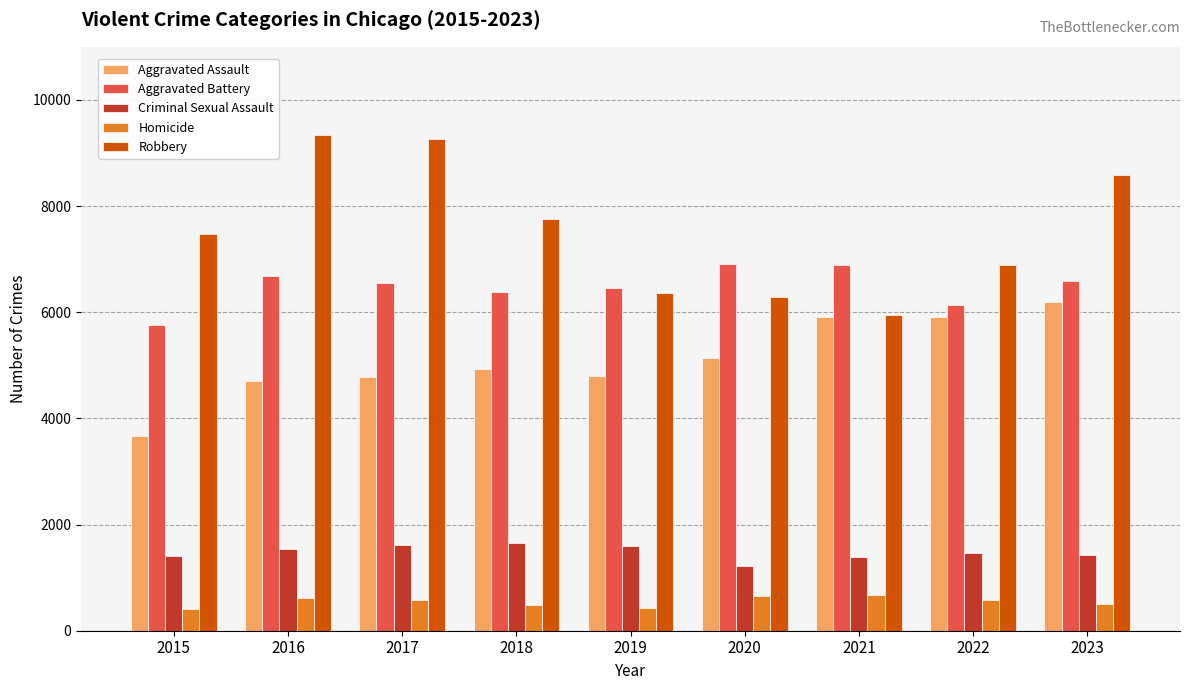

Are the bars horizontal?

No